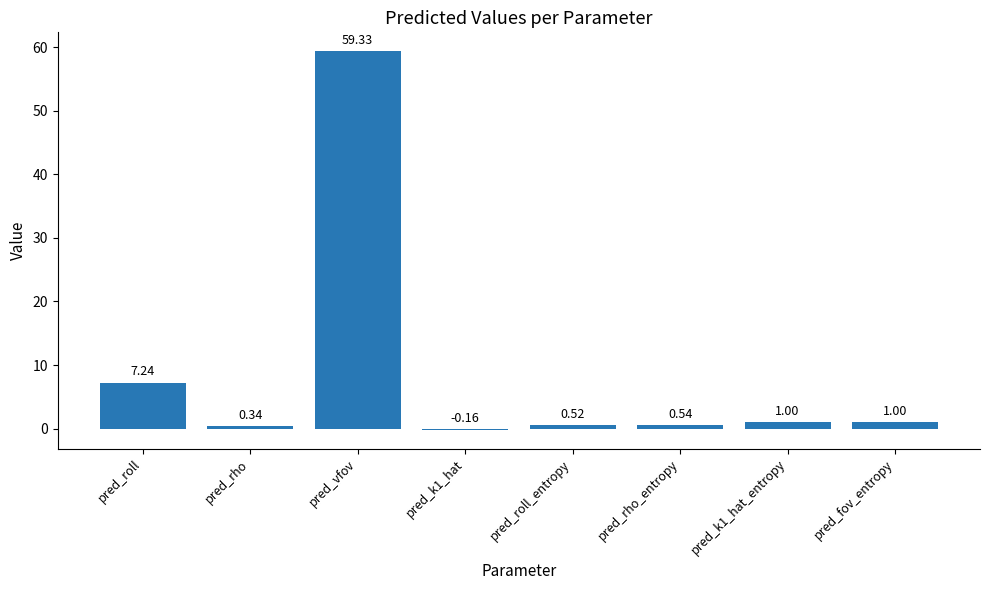

How many values are above zero?

7